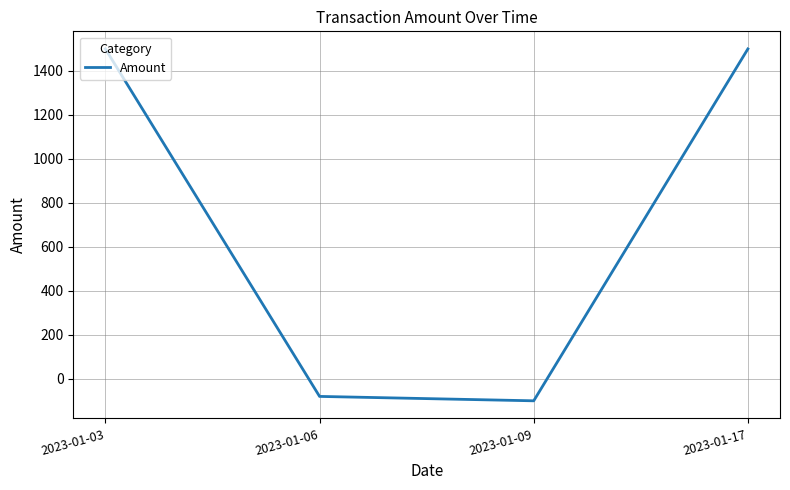

What is the maximum value shown in the chart?

1500